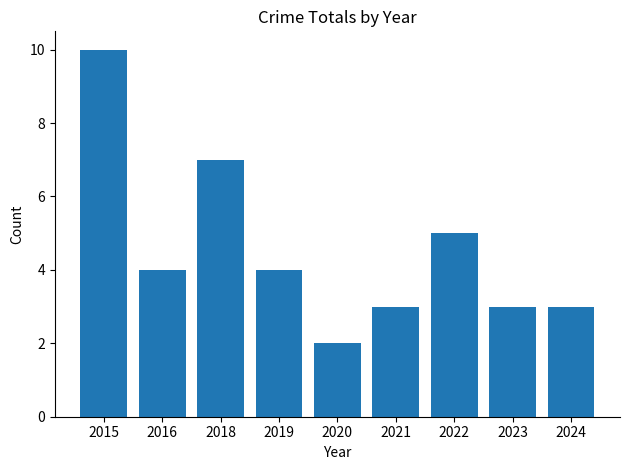

How many data points are less than 4?

4